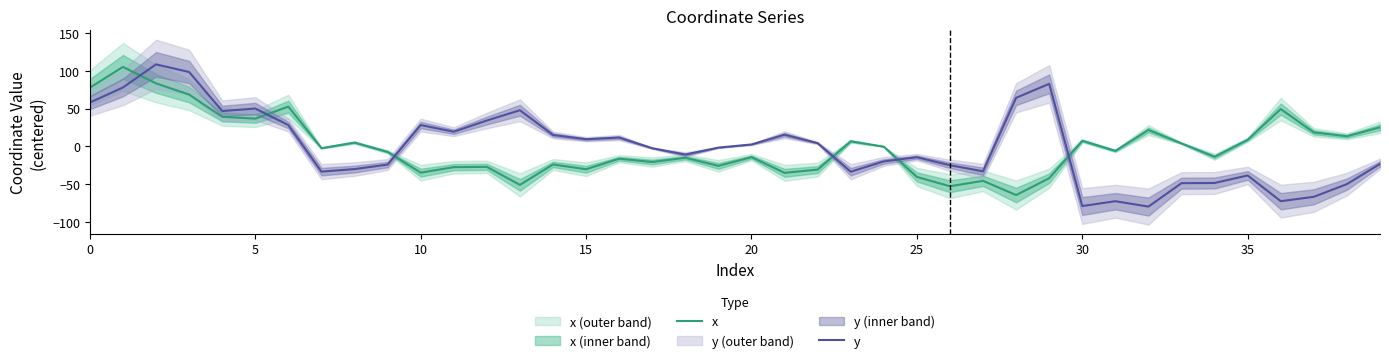

What is the minimum value shown in the chart?

-79.4